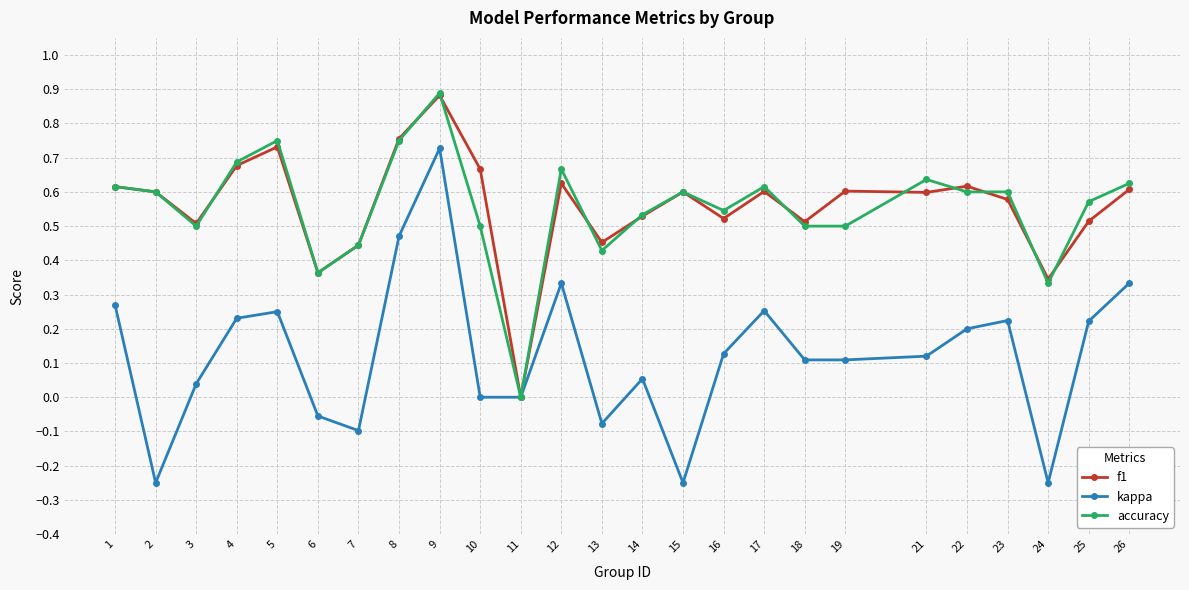

True or false: kappa has a value of 0.2 at 23.

True